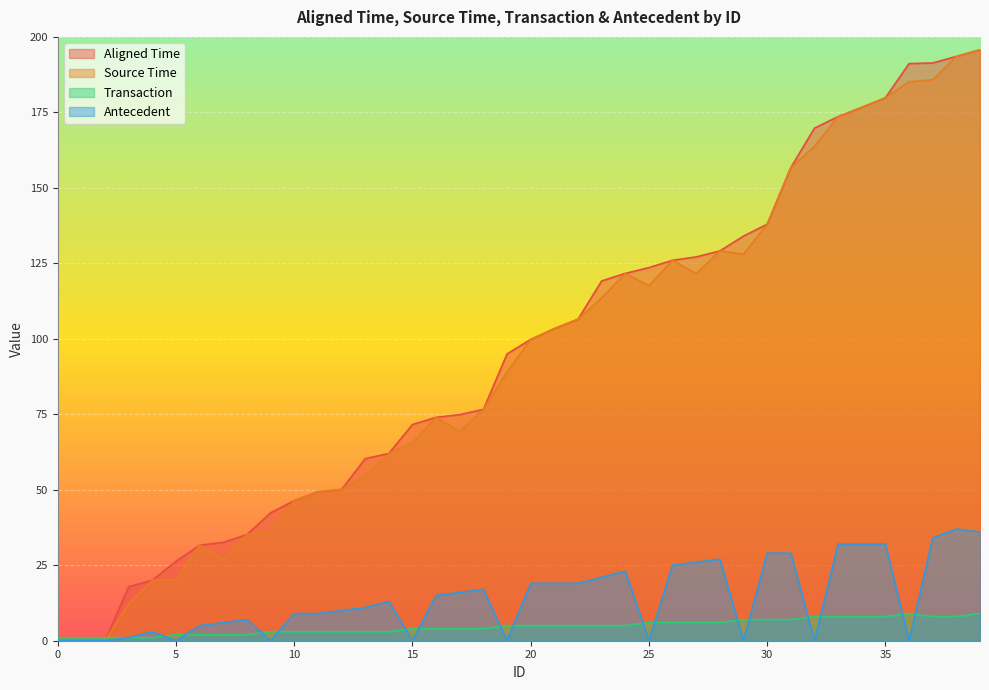

Is it true that Transaction equals 3.0 at 13?

True